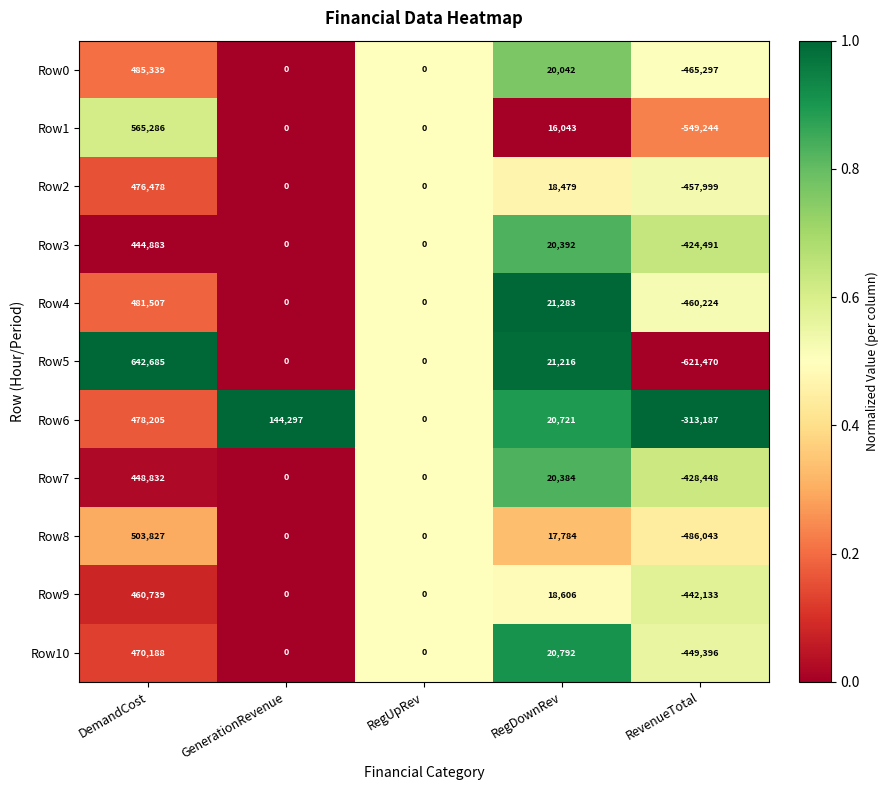

What is the difference between the maximum and minimum values in the Row0 series?

950636